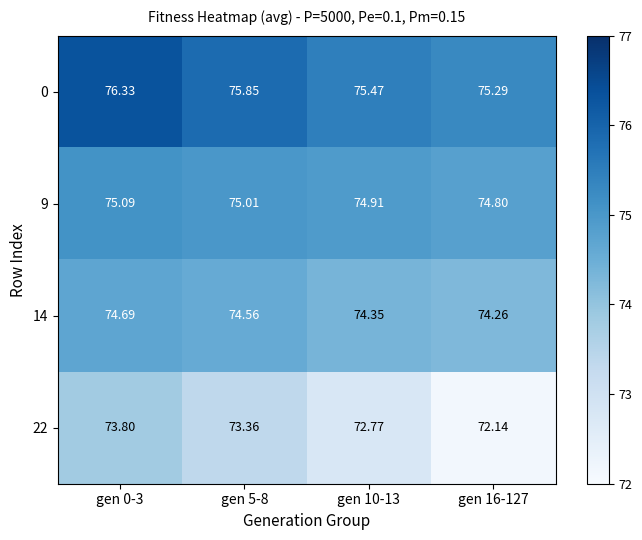

Is the value of 14 at gen 16-127 greater than the value of 22 at gen 16-127?

Yes